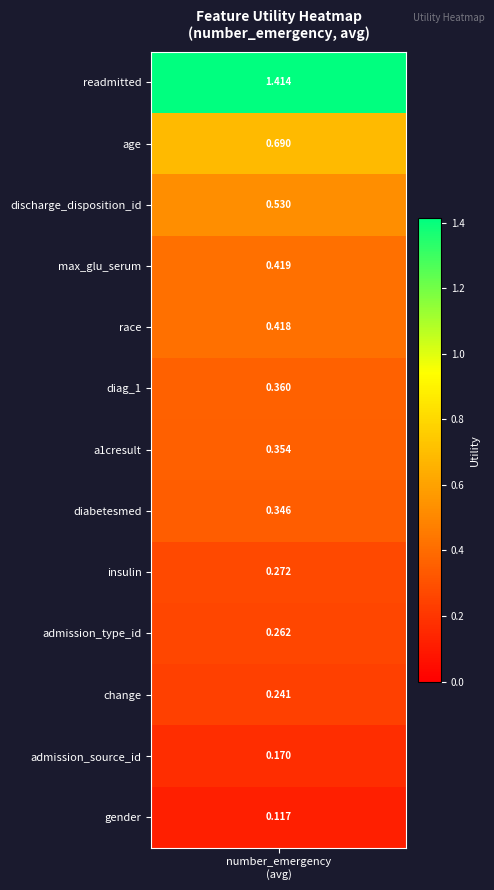

The chart shows a value of 0.4 at 10. True or false?

False